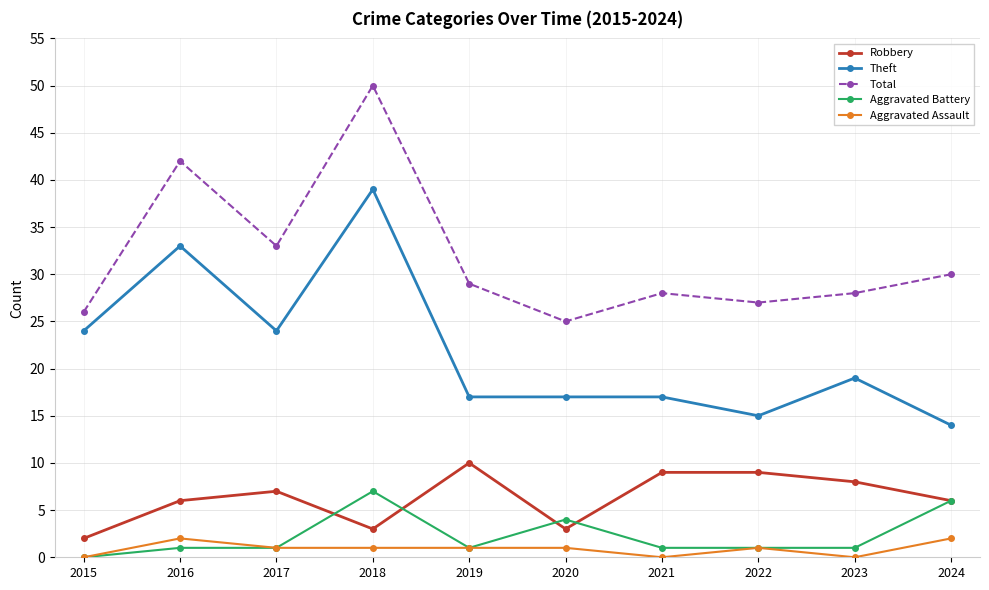

Where is the first local minimum for Theft?

2017